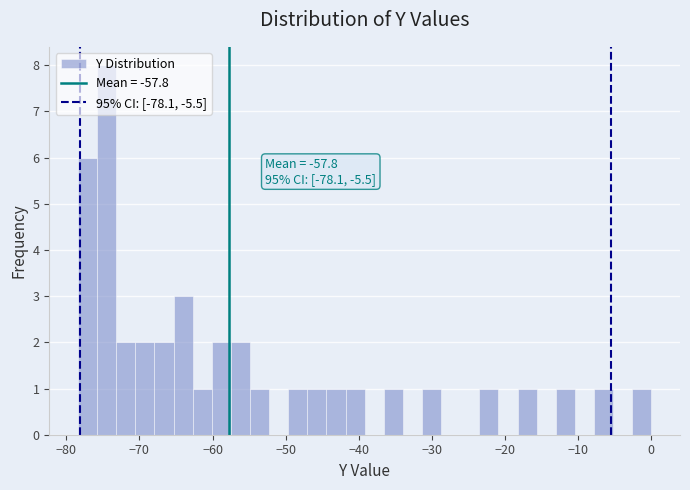

Read against the x-axis, roughly where is the centre of the tallest bar?

-74